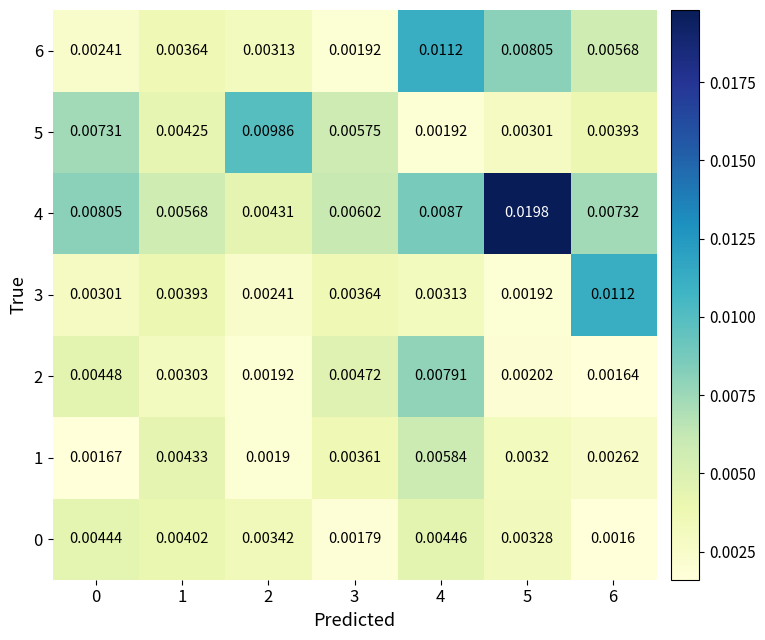

Is the value of 0 at 3 greater than the value of 3 at 0?

No